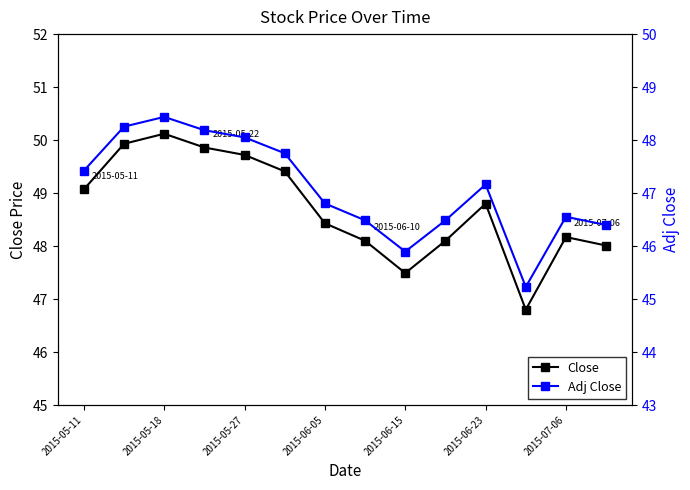

What is the sum of all Close values?

682.0